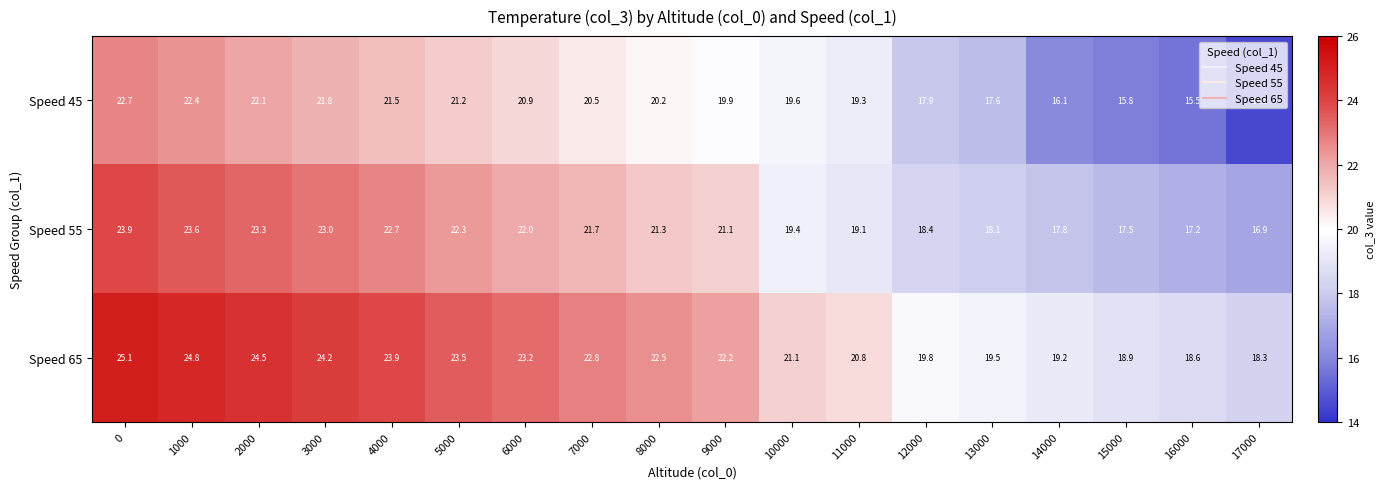

What is the difference between the highest and lowest values at 15000?

3.1